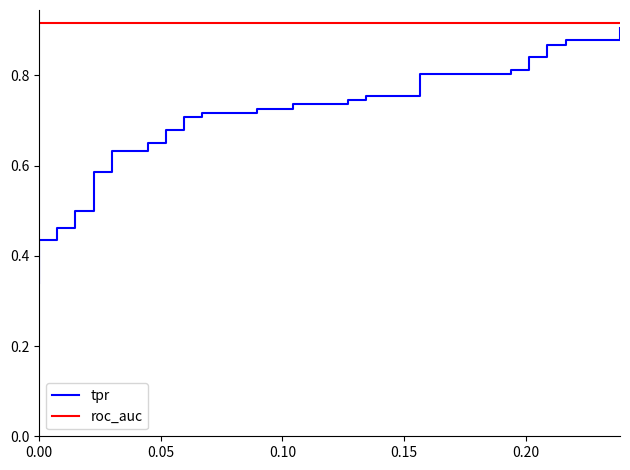

How many lines are shown in the chart?

2